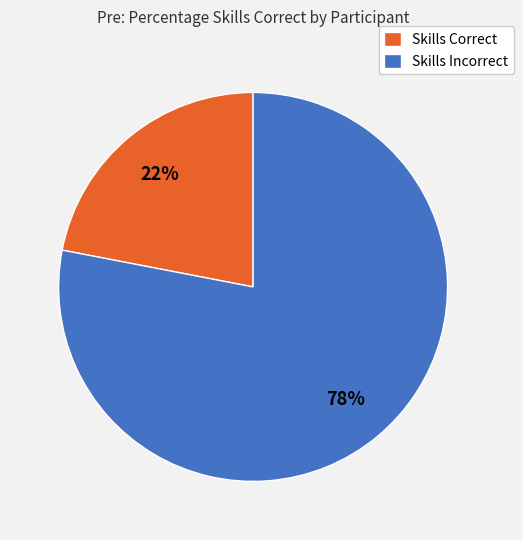

Is it true that Skills Incorrect is 78% of the pie?

True